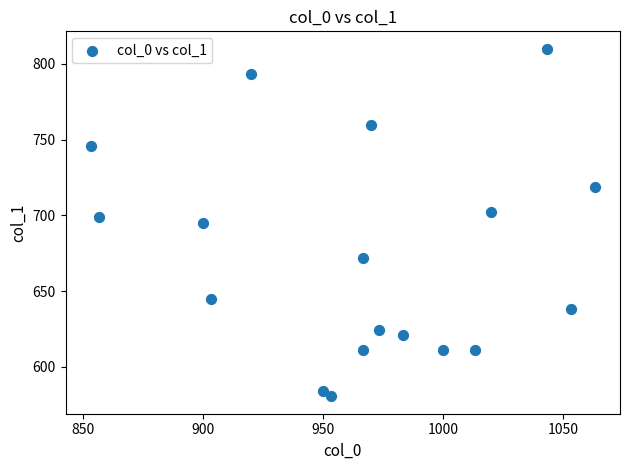

What is the range of X values (max minus min)?

210.0